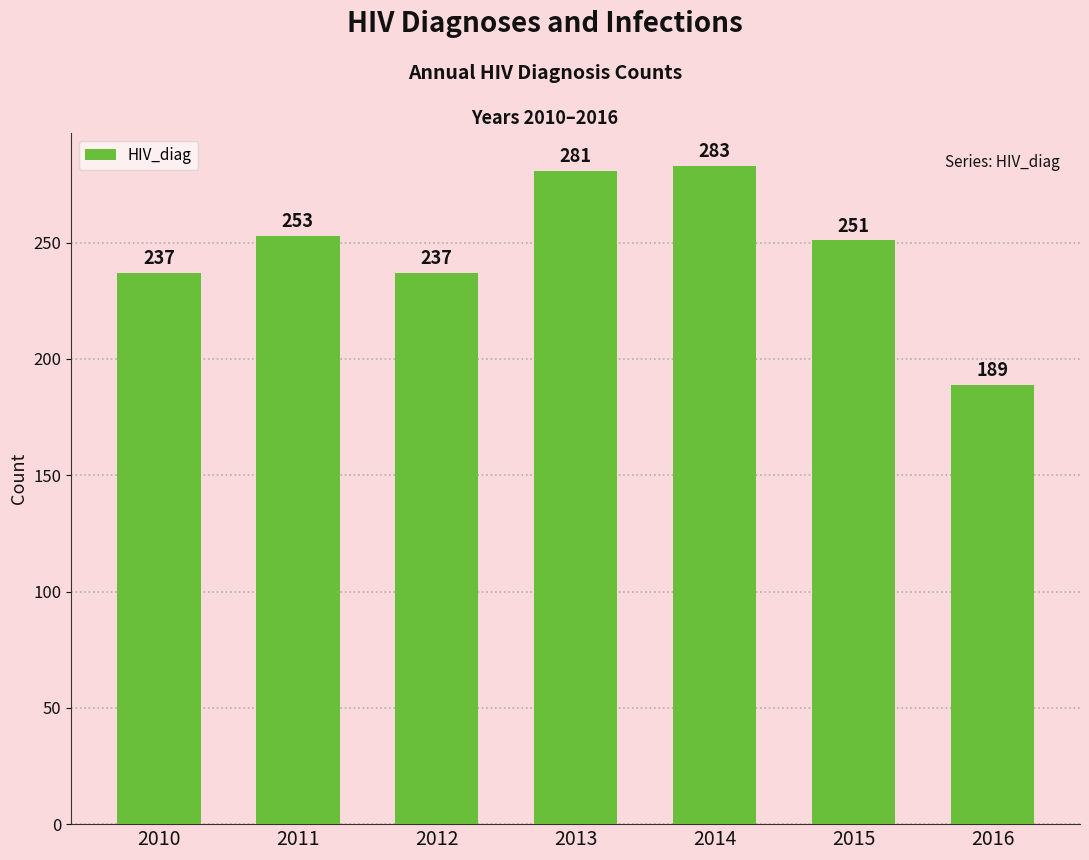

What value does the data have at 2016, to the nearest 5?

190